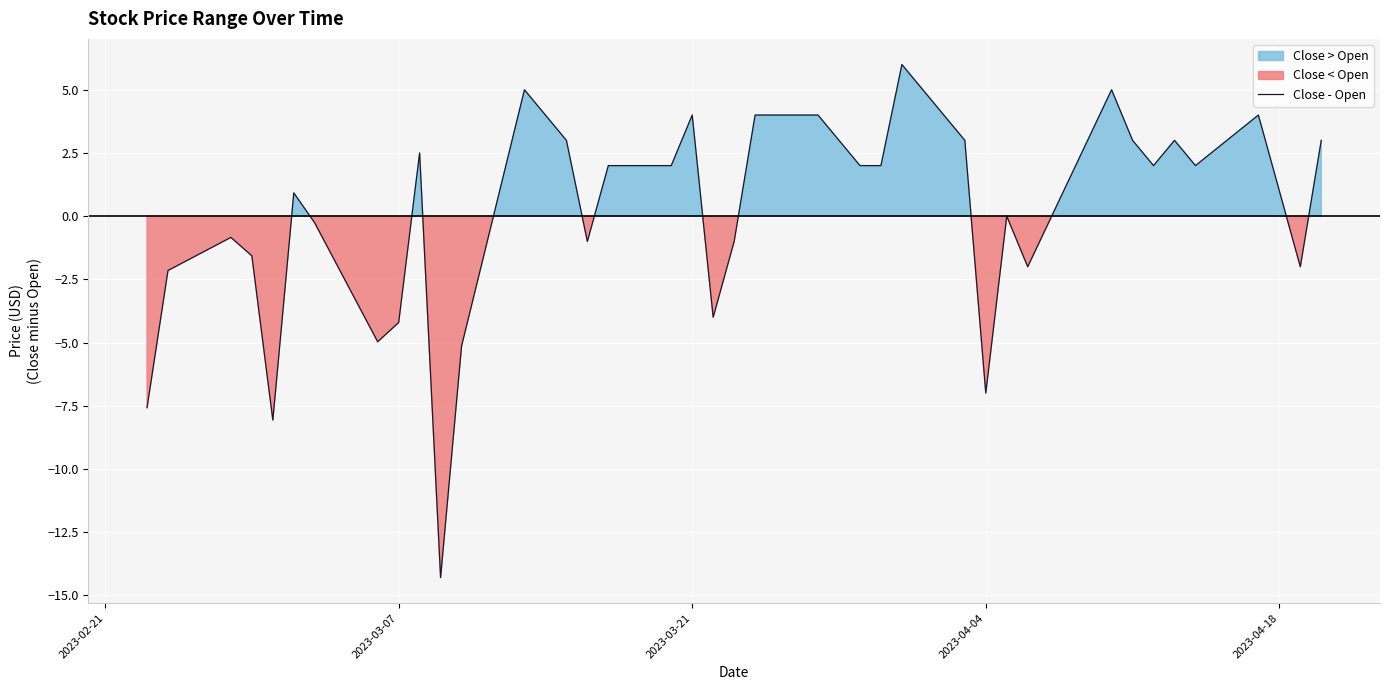

What is the minimum value for Close - Open?

-14.3